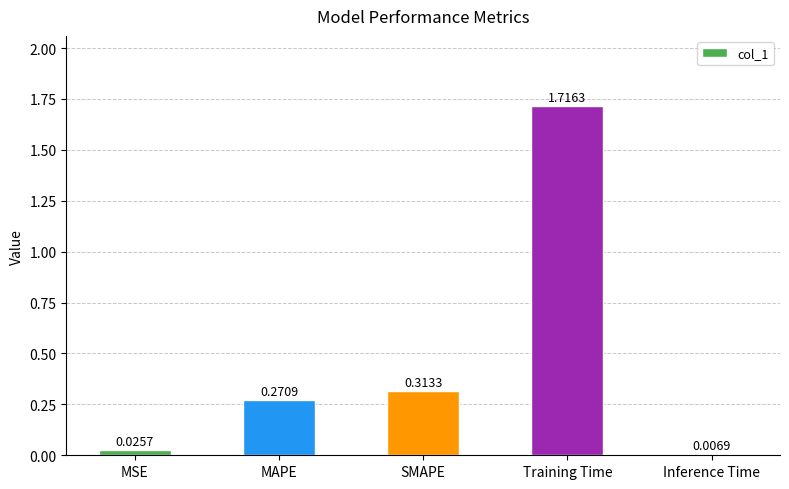

Between MAPE and Inference Time, which is larger?

MAPE